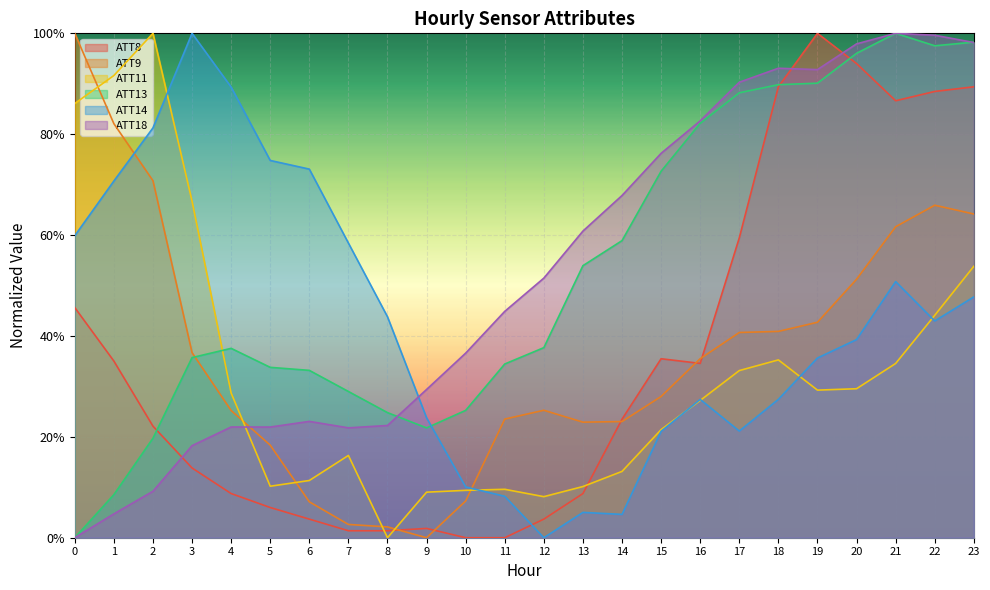

What is the difference between the highest and lowest values at 4?

0.8